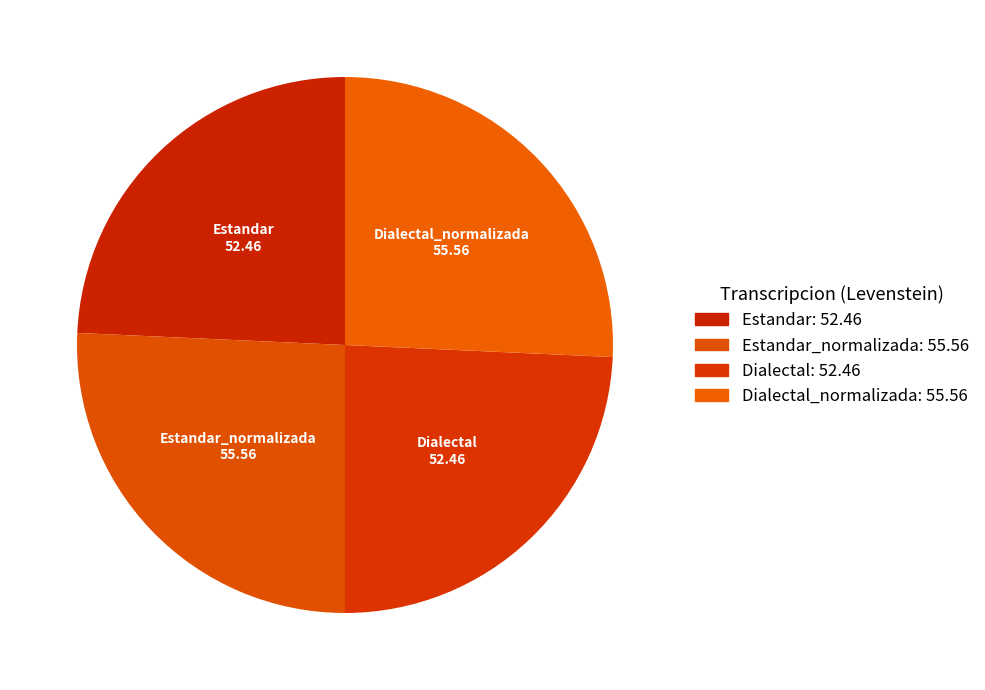

How many segments does this pie chart have?

4